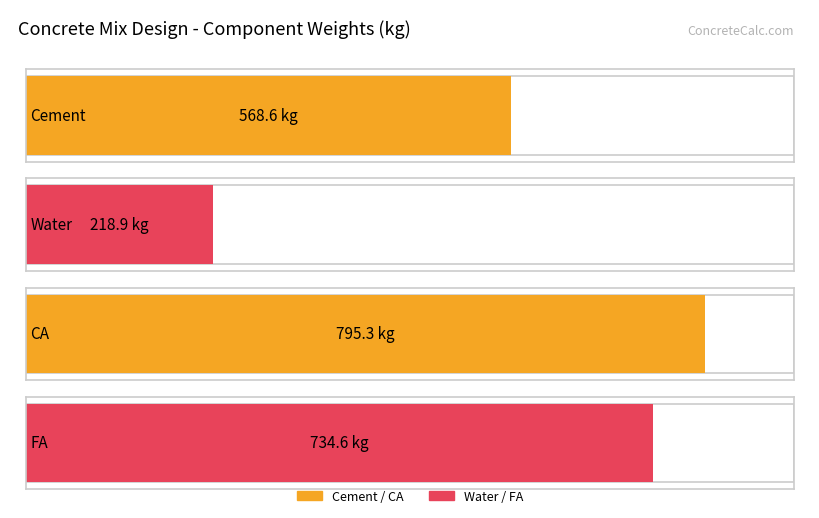

What is the label of the 3rd bar from the right?

Water